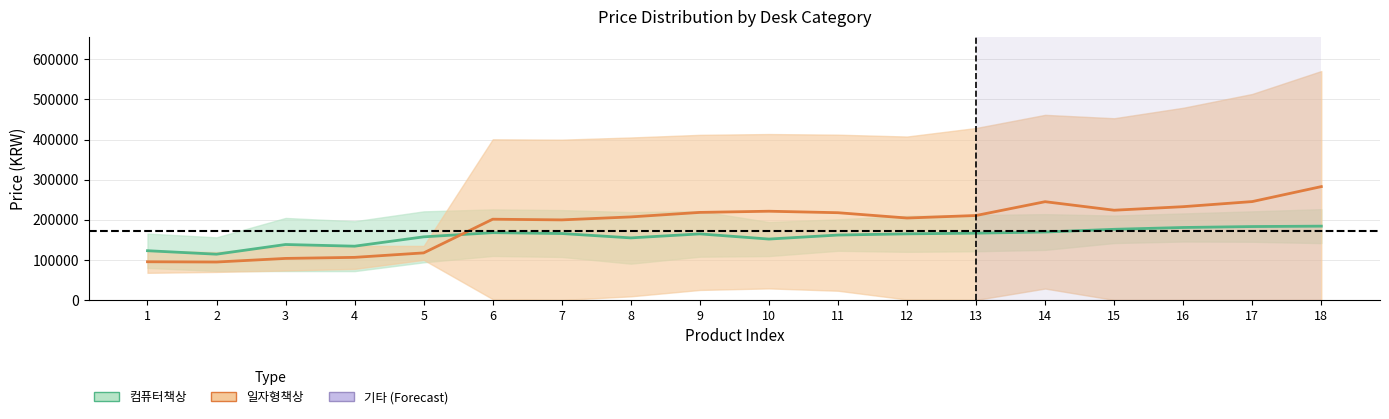

At how many categories does at least one series exceed 252805?

1